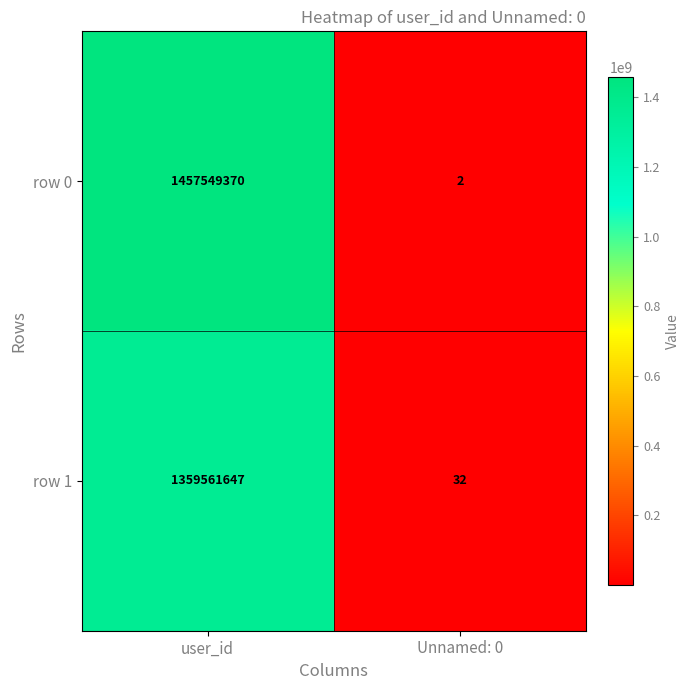

How many data points does each series have?

2